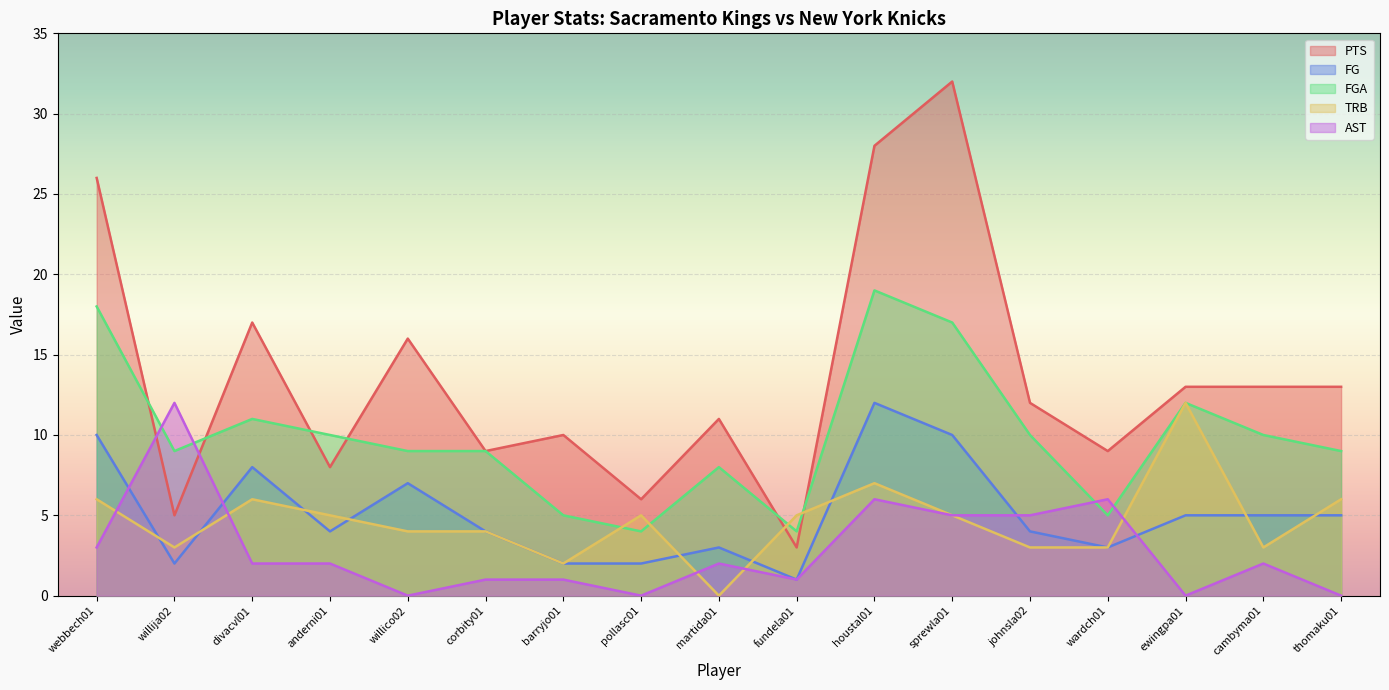

After their last crossing, which series has the higher values: FGA or TRB?

FGA